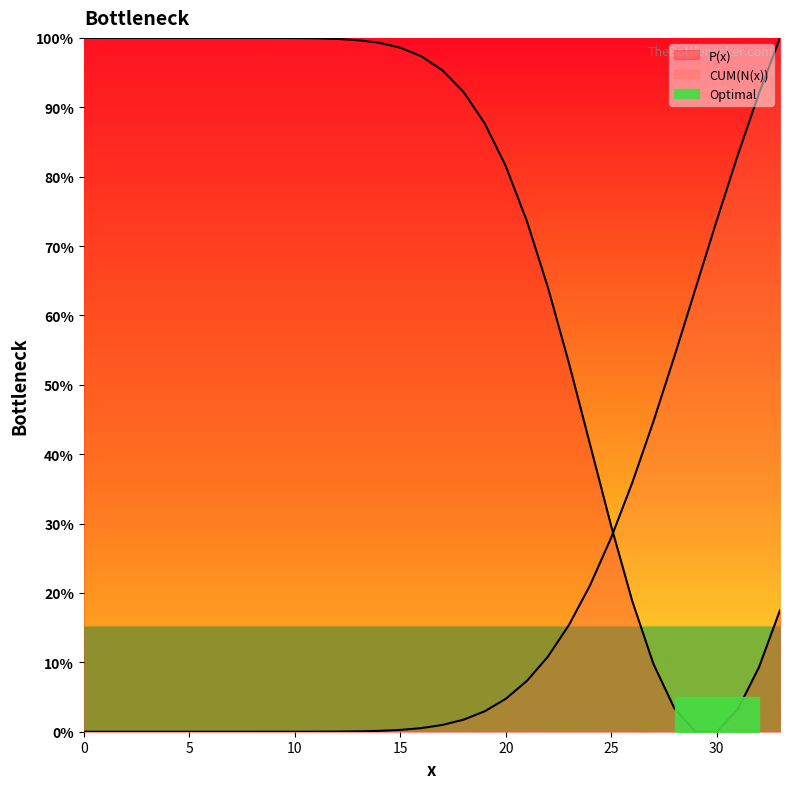

Which has a higher value, 31 or 27?

27